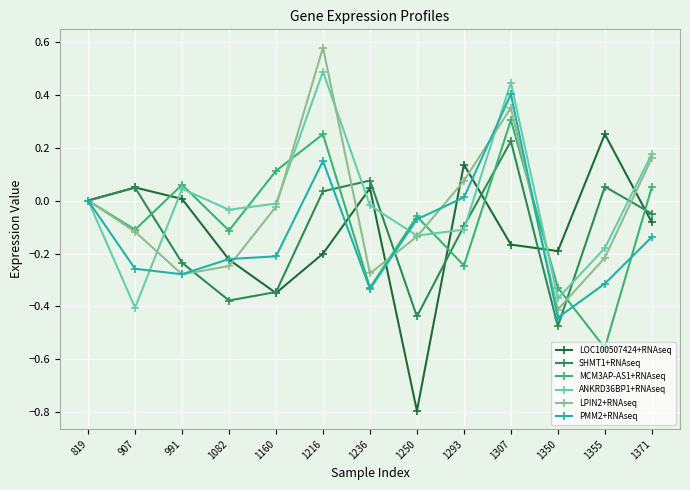

At which label does LOC100507424+RNAseq reach its peak?

1355